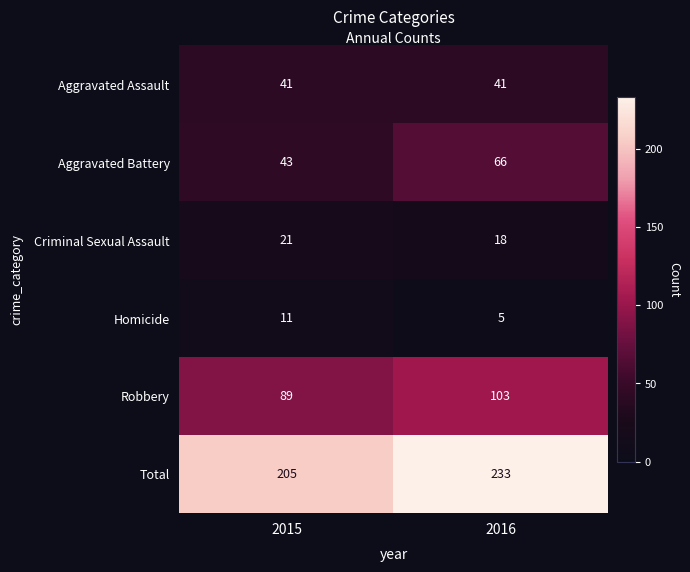

What is the sum of all Aggravated Battery values?

109